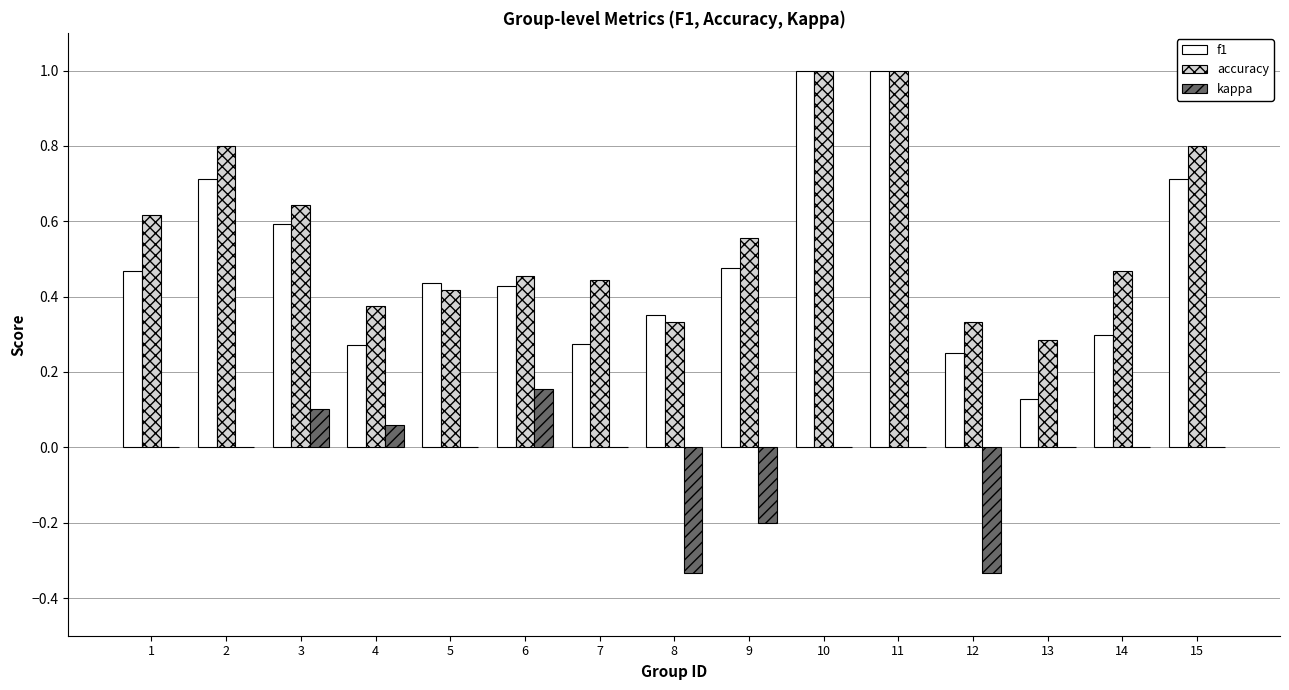

Which category has the highest value in the kappa series?

6